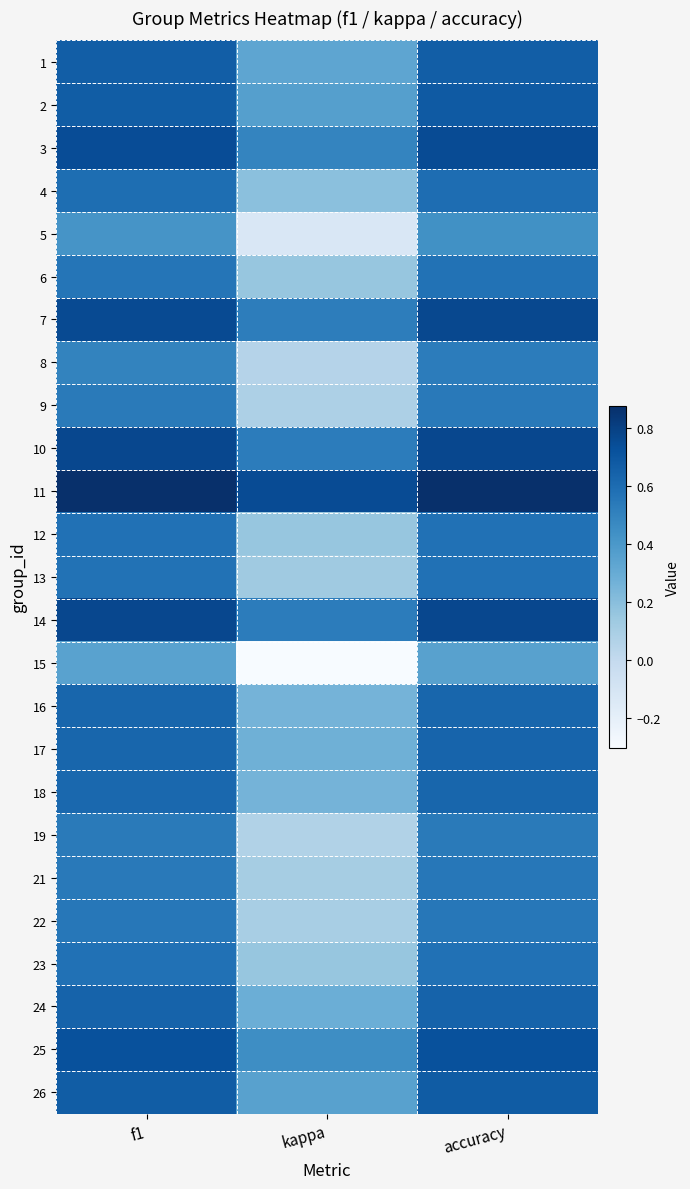

At which category is the sum across all series the highest?

accuracy